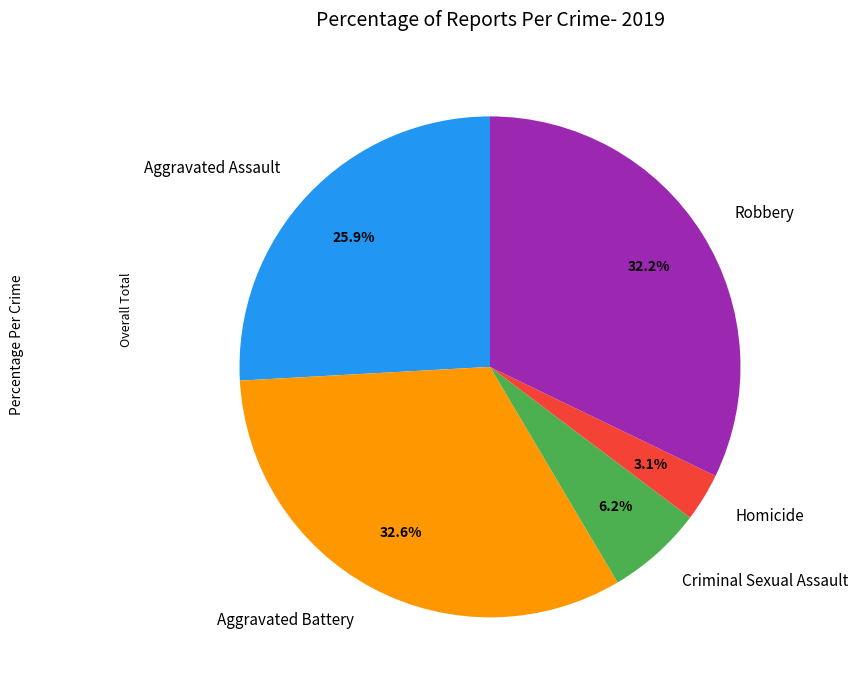

Between Criminal Sexual Assault and Homicide, which is larger?

Criminal Sexual Assault